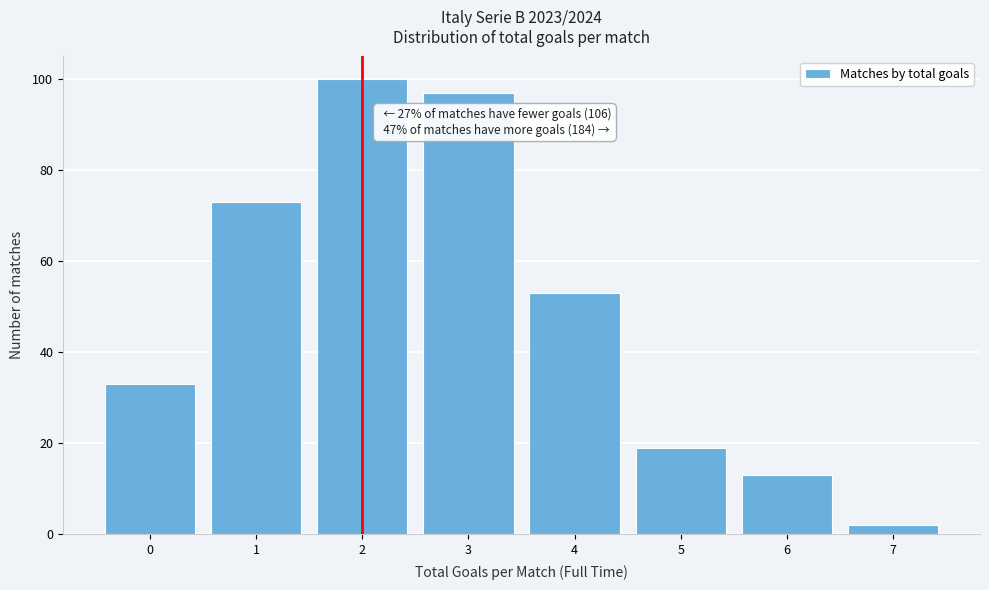

Over which range of the x-axis is the bar tallest?

1.5 to 2.5